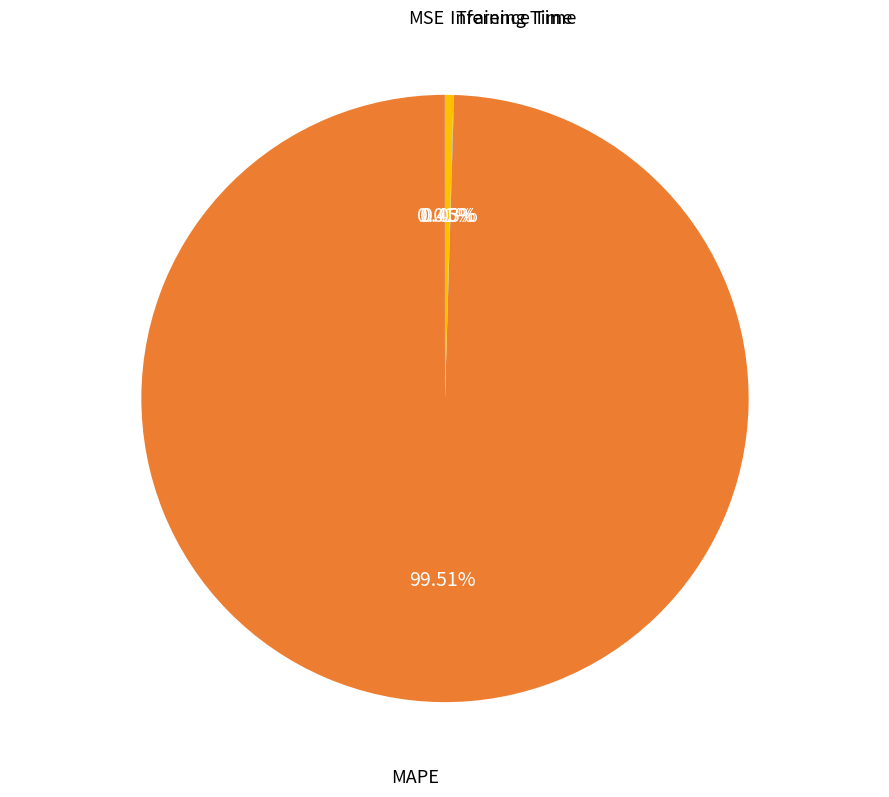

Combined, do Inference Time and MAPE account for over 50%?

Yes